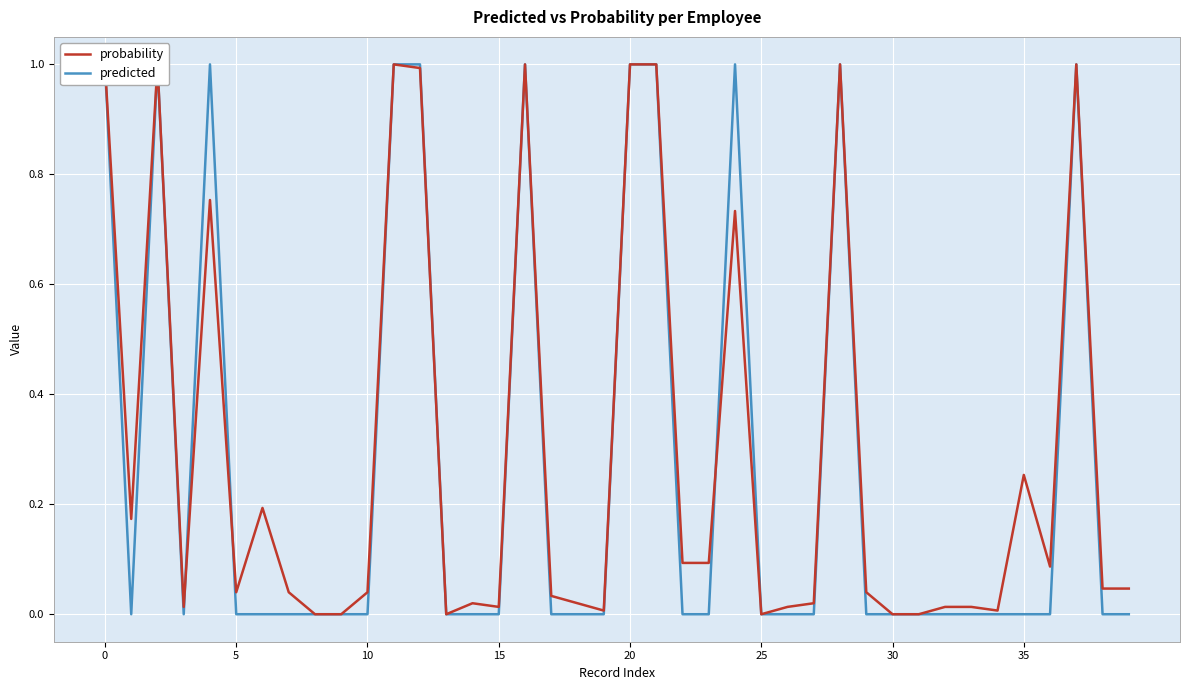

At how many categories does at least one series exceed 0?

34